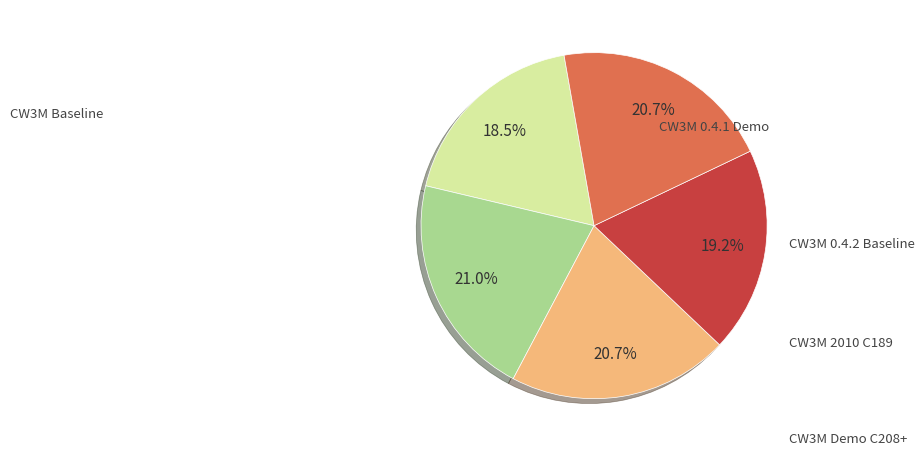

How many segments does this pie chart have?

5